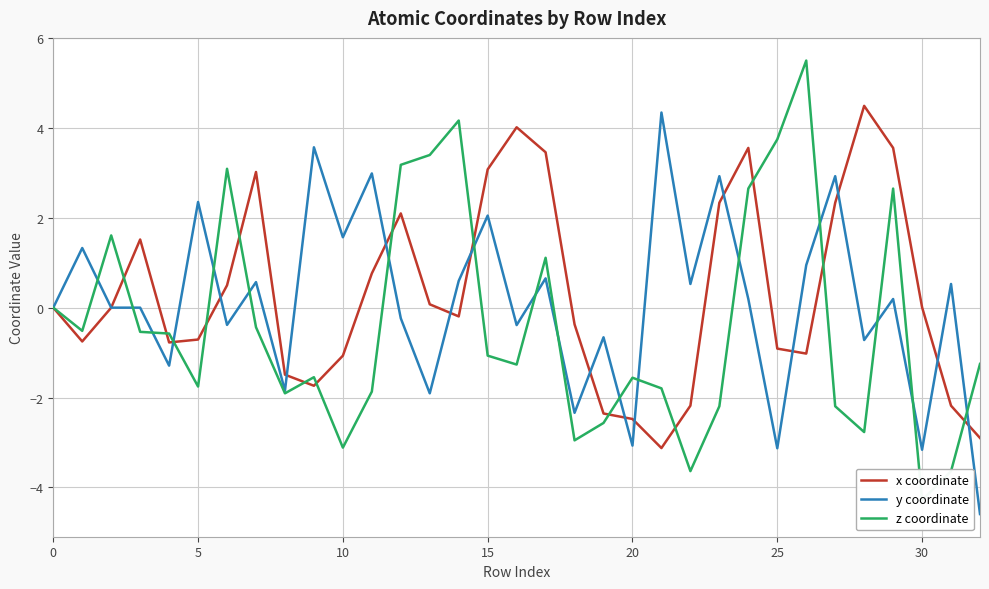

Which has a higher value, 27 or 17?

17